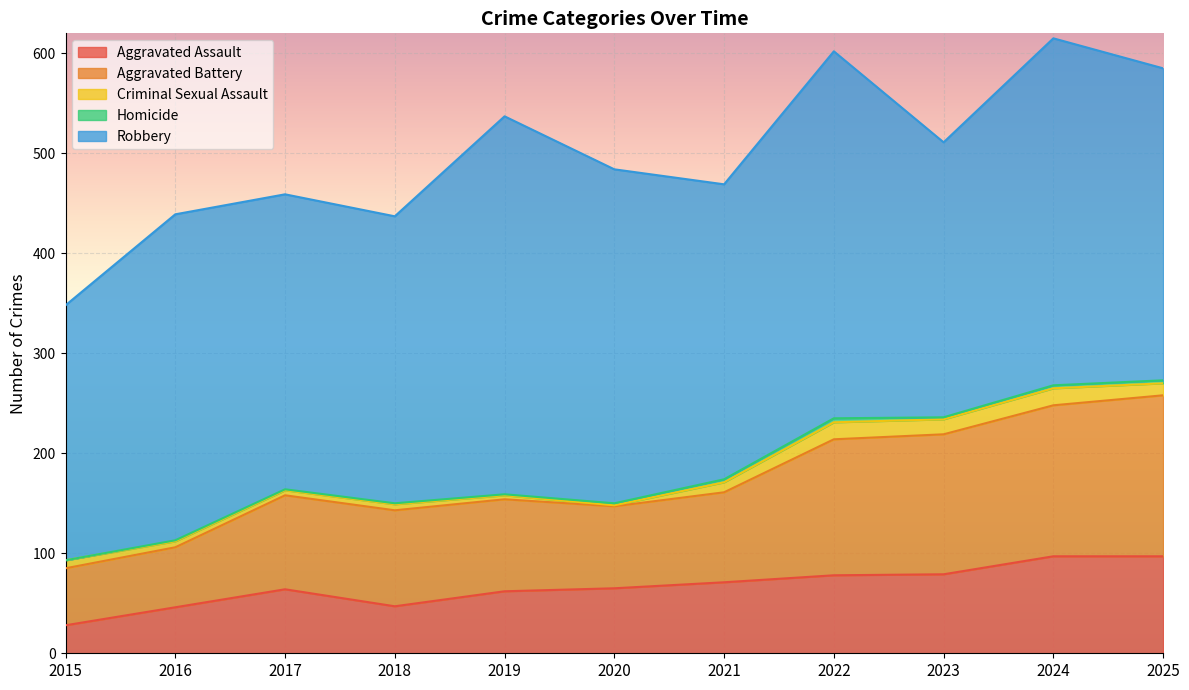

How many lines are shown in the chart?

5